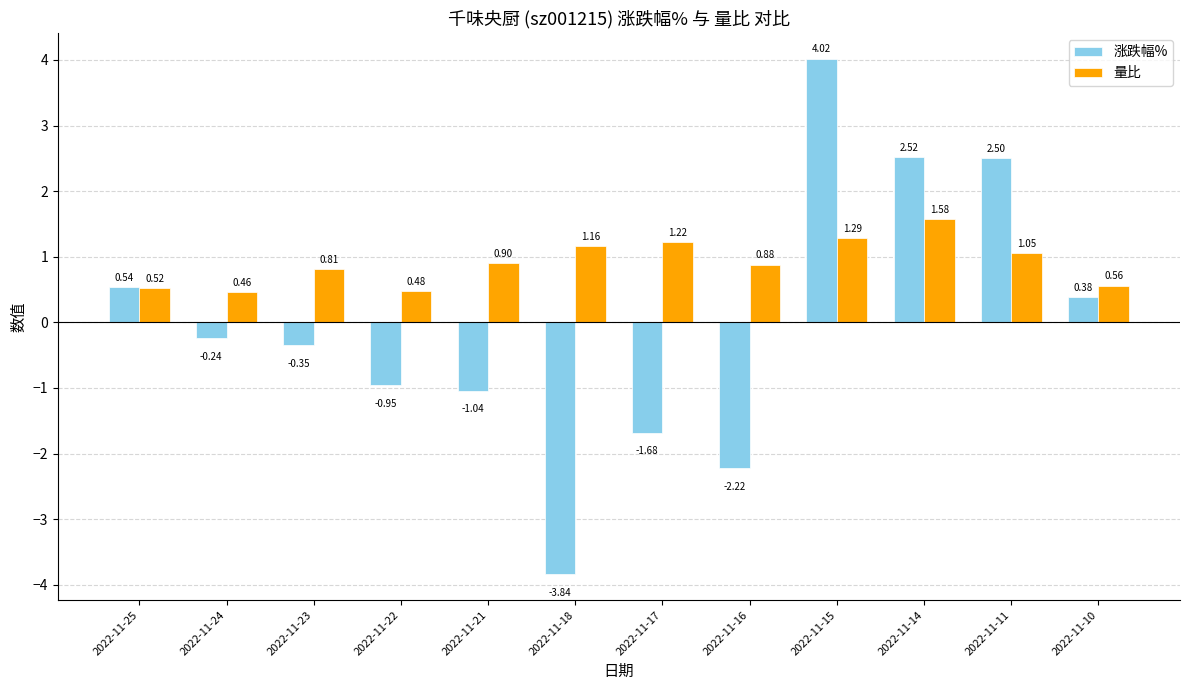

List the series in order of their overall mean, highest first.

量比, 涨跌幅%